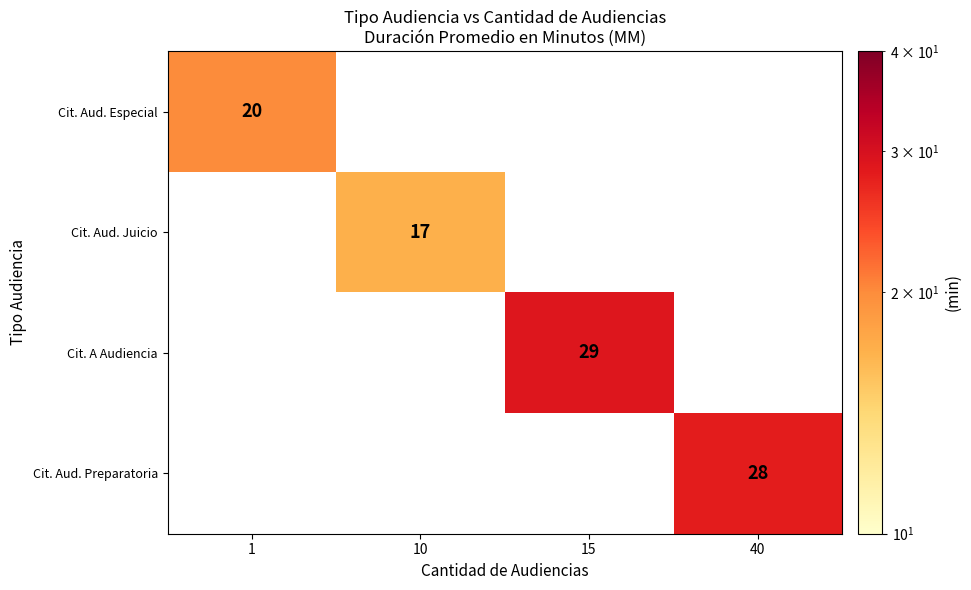

True or false: Cit. Aud. Especial has a value of 32 at 1.

False